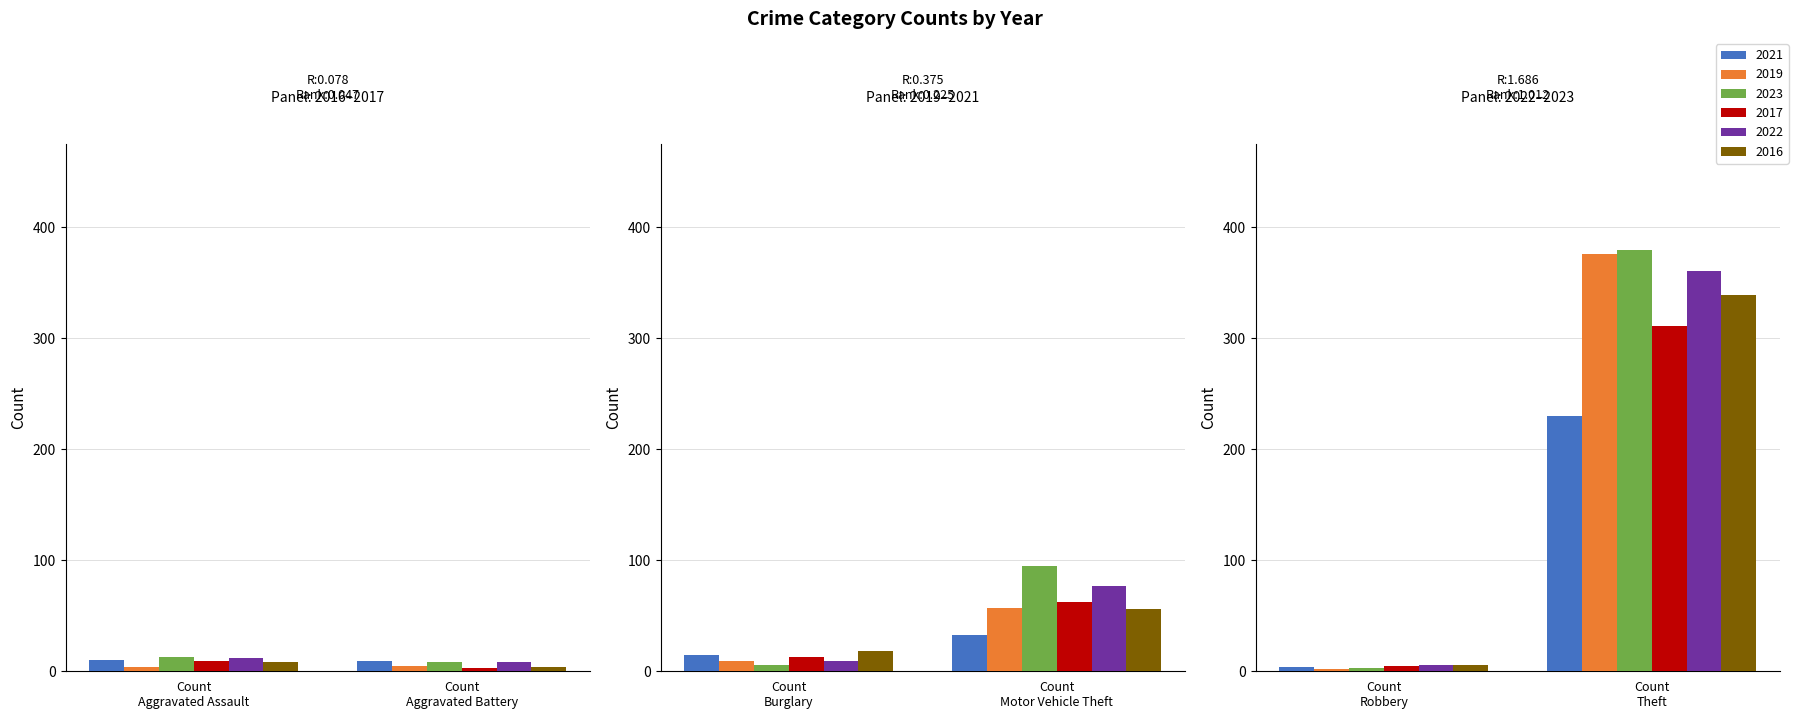

What is the difference between the maximum and second lowest values in the 2021 series?

221